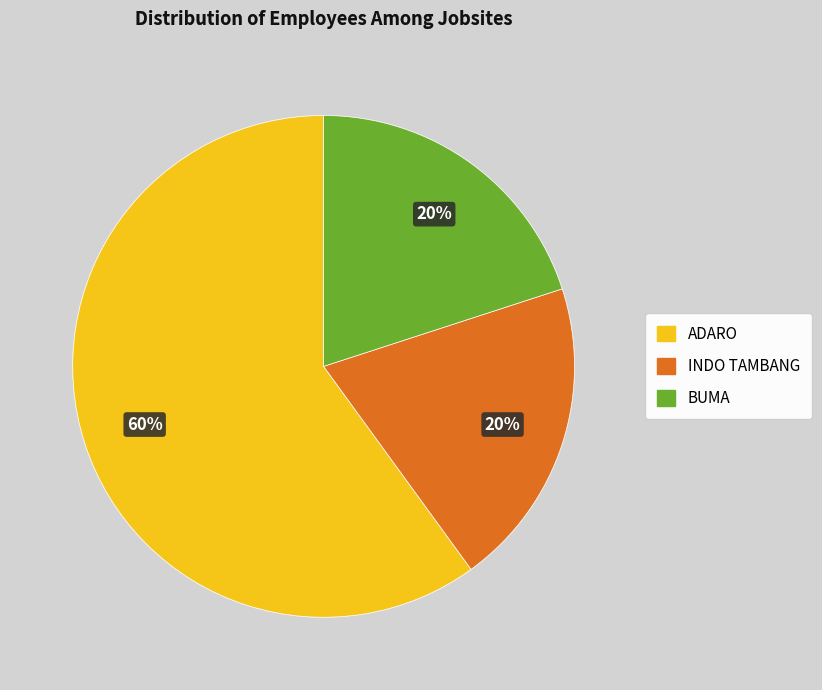

Is it true that INDO TAMBANG is 20% of the pie?

True